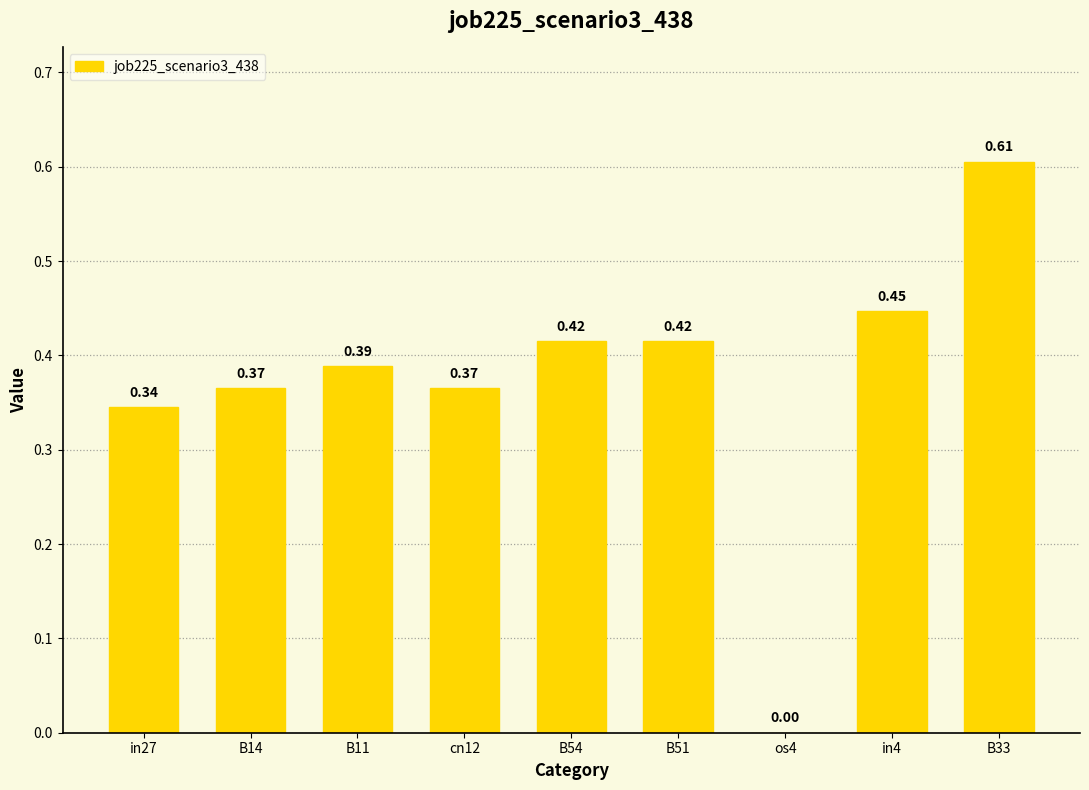

Which has a higher value, os4 or in27?

in27